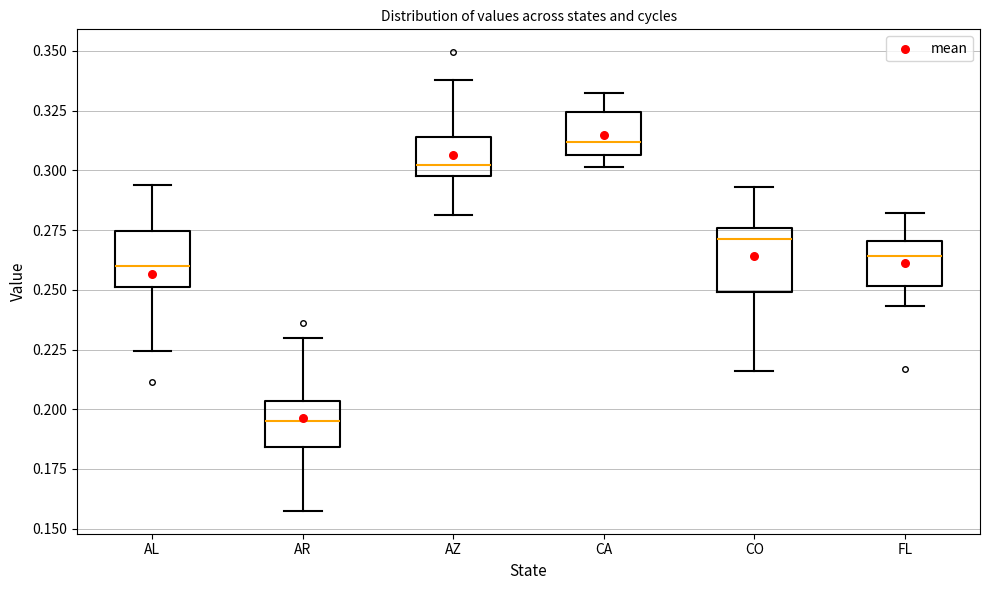

Where does the lower whisker of the box for CO end on the y-axis? The values are not printed on the chart, so give them approximately, as read against the axis.

0.215